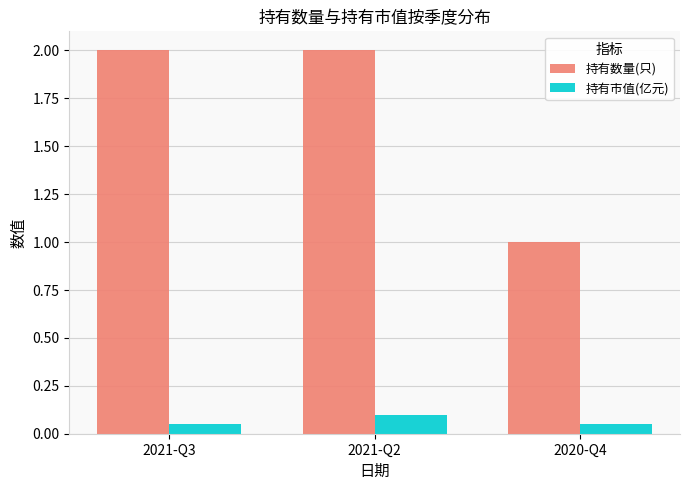

Which series changed the most between 2021-Q3 and 2021-Q2?

持有市值(亿元)